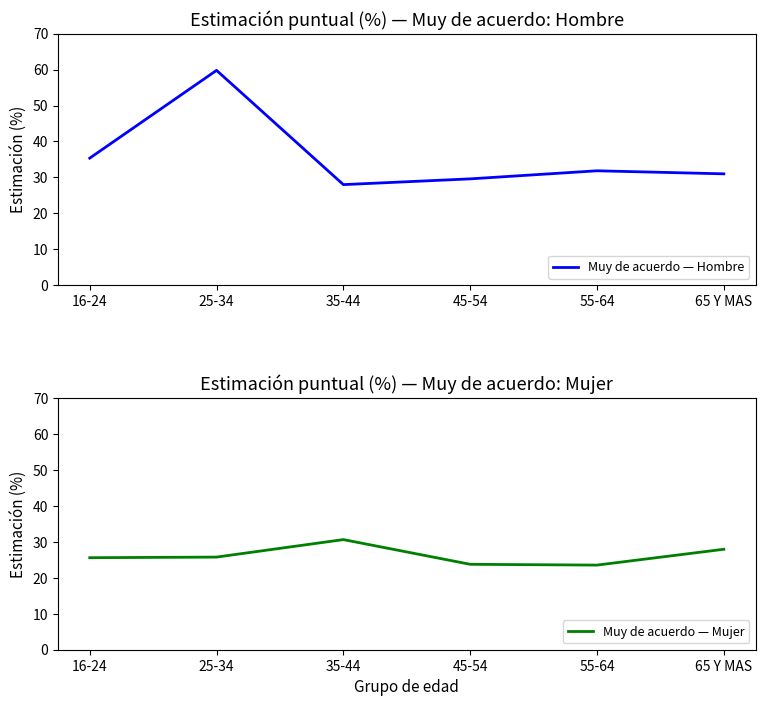

List the series in order of their peak value, lowest first.

Muy de acuerdo — Mujer, Muy de acuerdo — Hombre